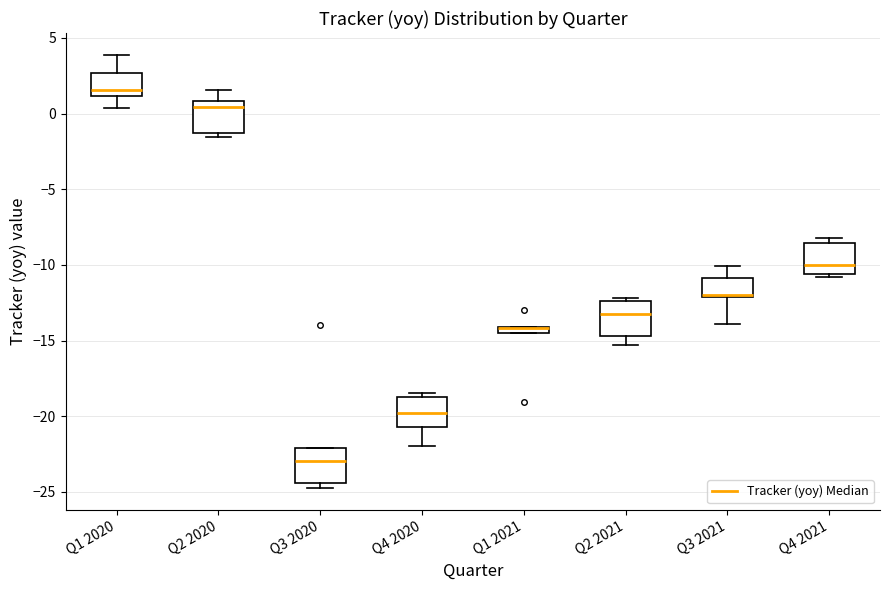

Where does the median line of the box for Q4 2021 sit on the y-axis? The values are not printed on the chart, so give them approximately, as read against the axis.

-10.0